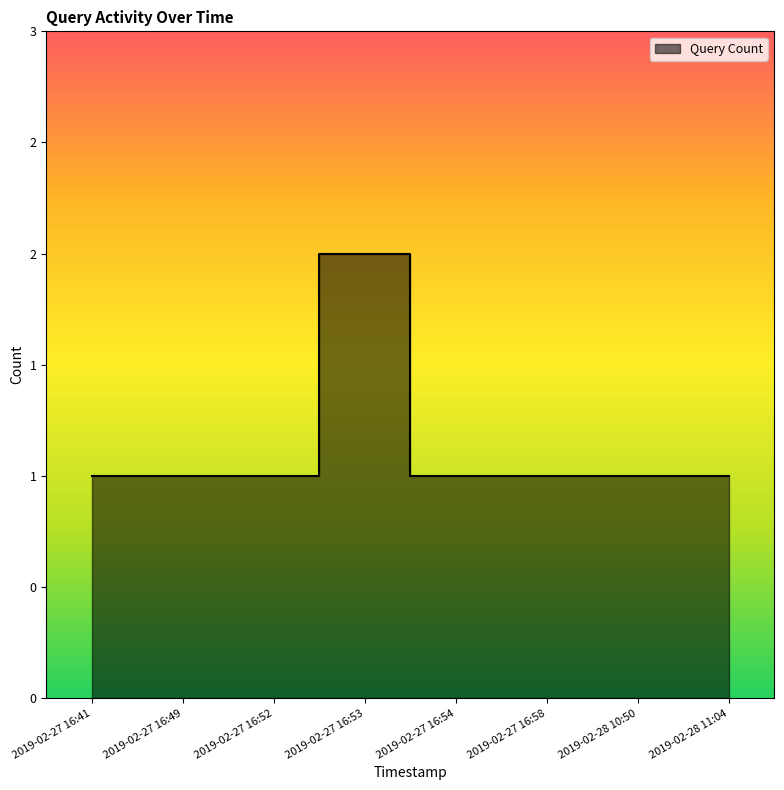

Approximately how many times larger is the value at 2019-02-27 16:53 compared to 2019-02-27 16:49?

2.0